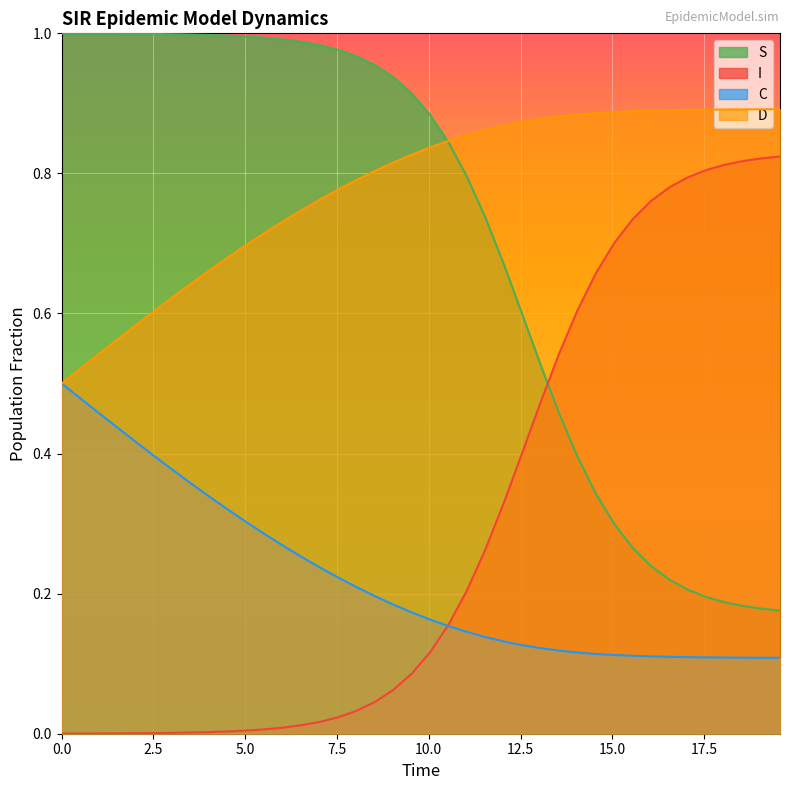

Rank the series by their maximum value, from lowest to highest.

C, I, D, S